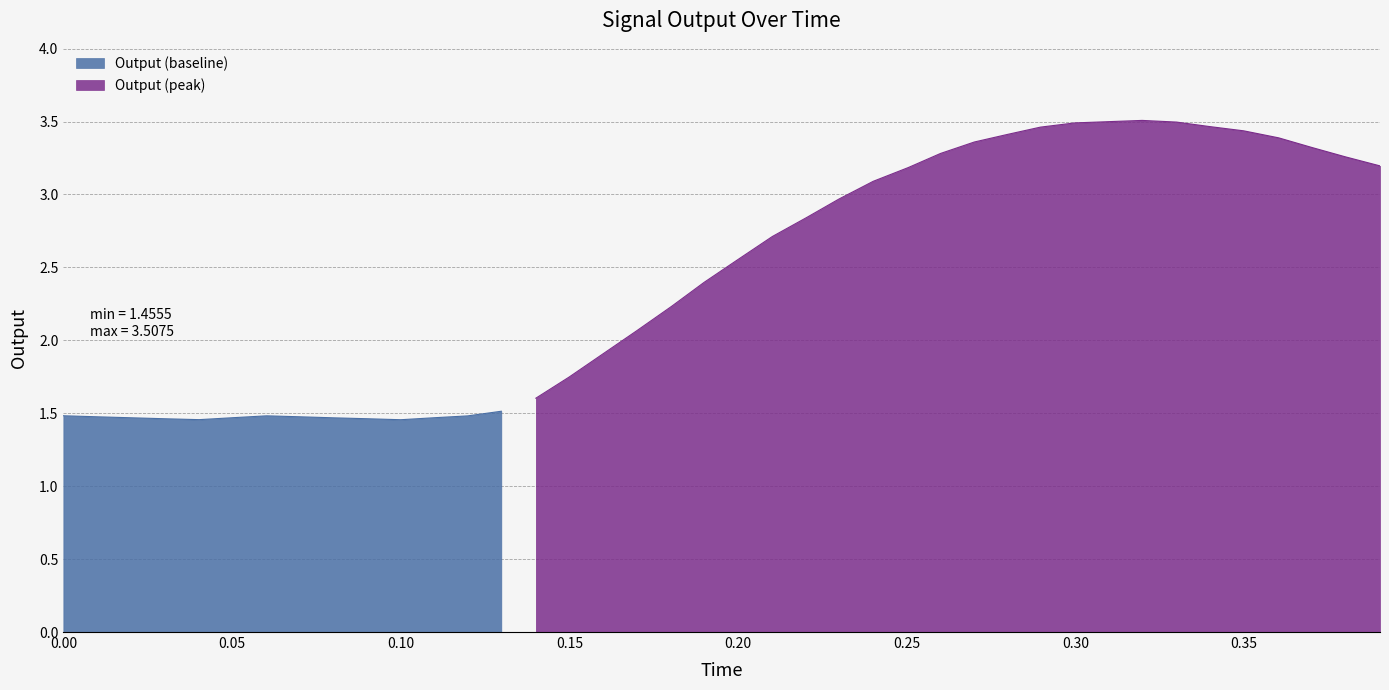

What is the sum of all values?

97.5